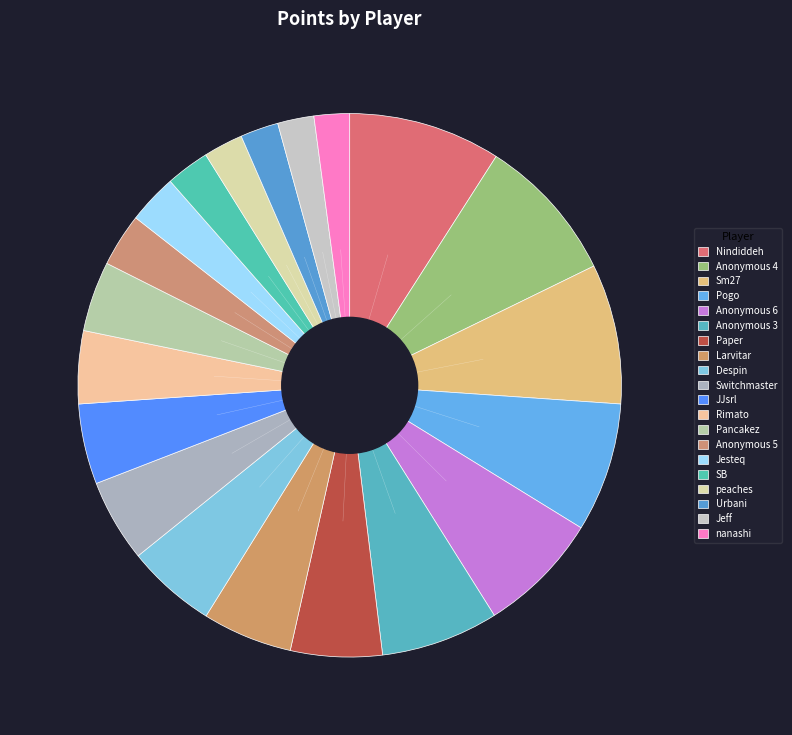

To the nearest percent, what is the difference between the peaches and Anonymous 5 slice percentages?

1%